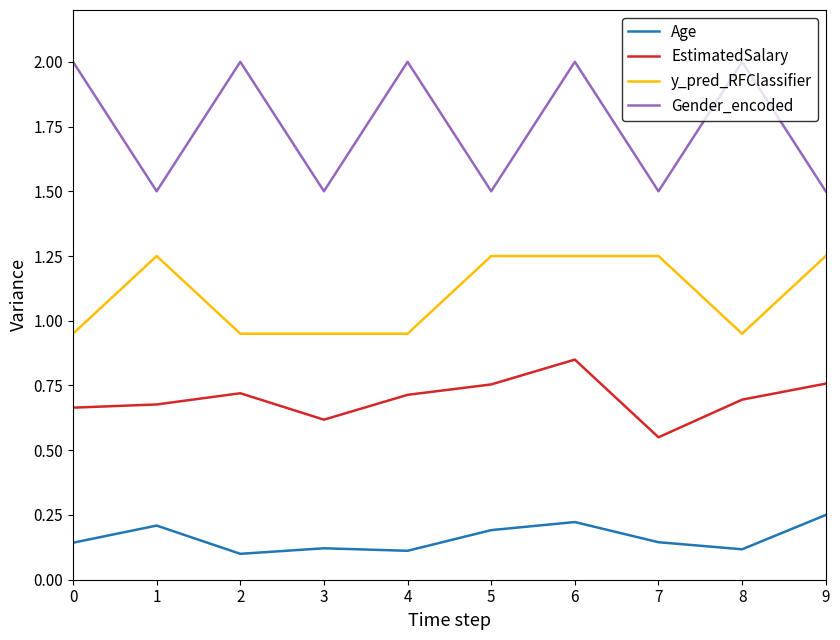

Is this an area chart (filled region under the line)?

No